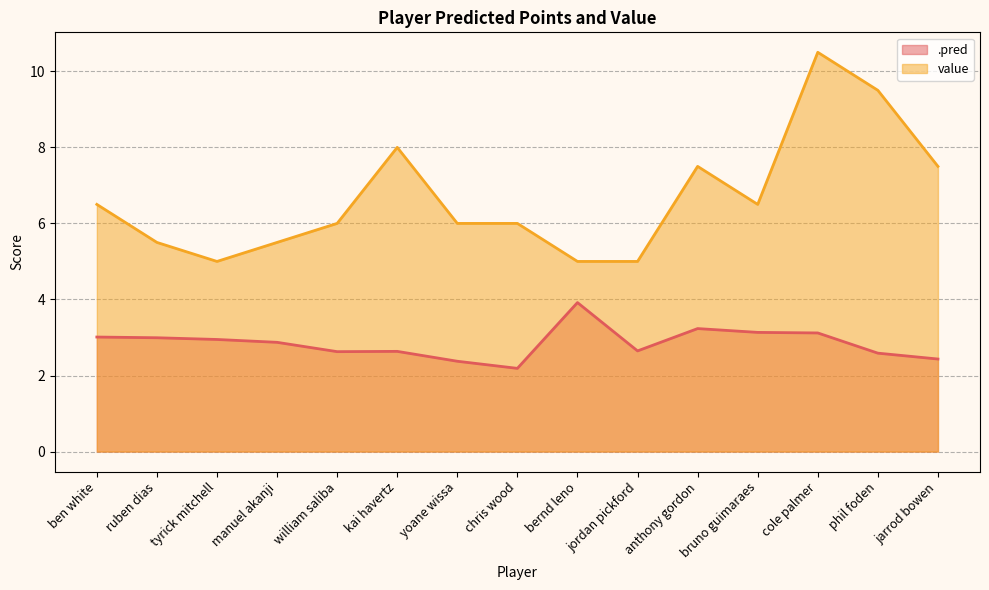

Where is the first local maximum for .pred line?

kai havertz